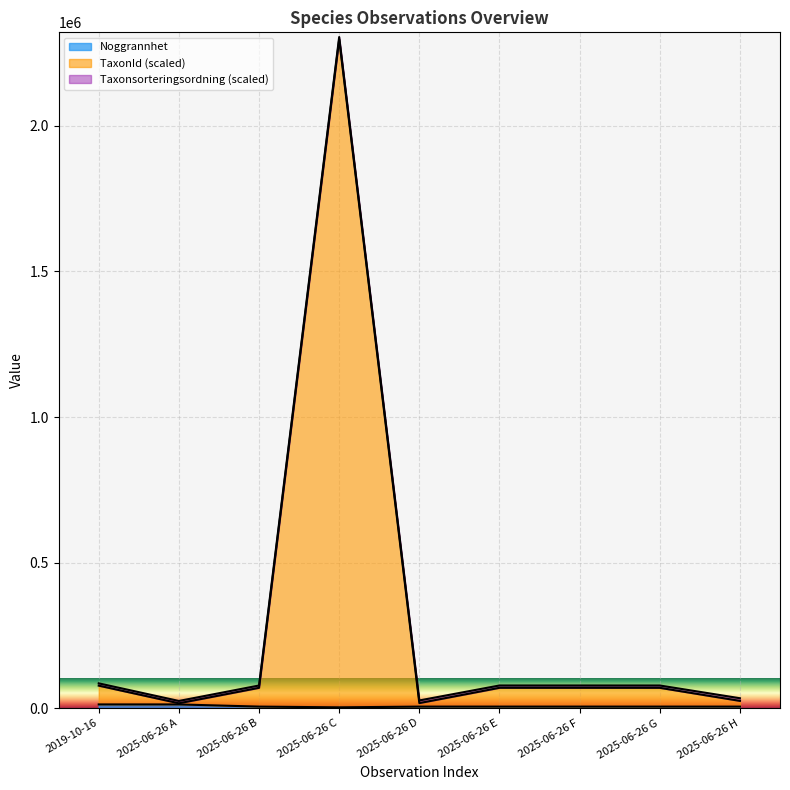

At which category is the sum across all series the highest?

2025-06-26 C